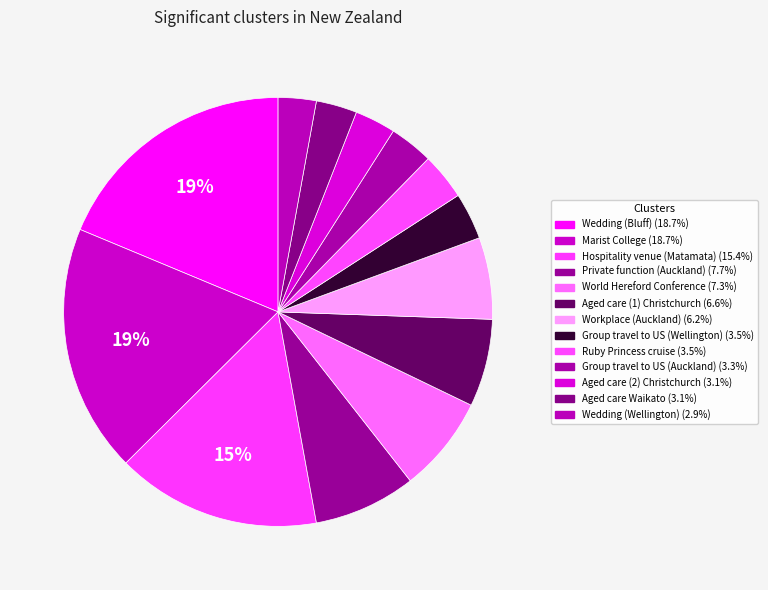

Count the number of slices in the pie.

13